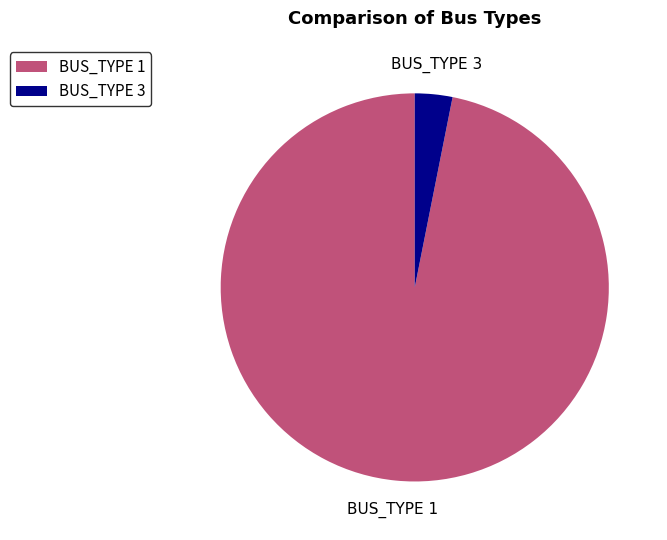

What is the largest slice in the pie chart?

BUS_TYPE 1